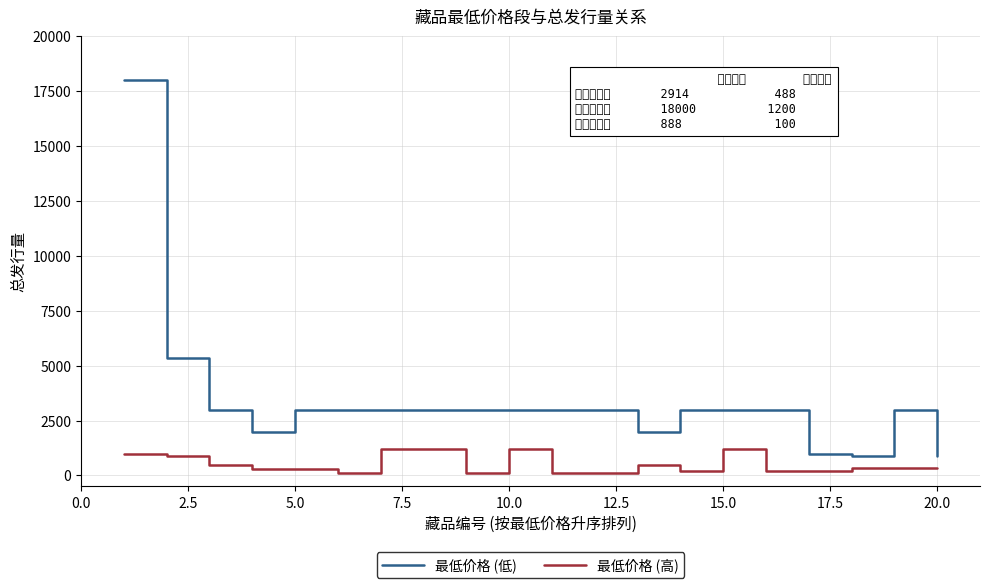

List the series in order of their peak value, highest first.

最低价格 (低), 最低价格 (高)